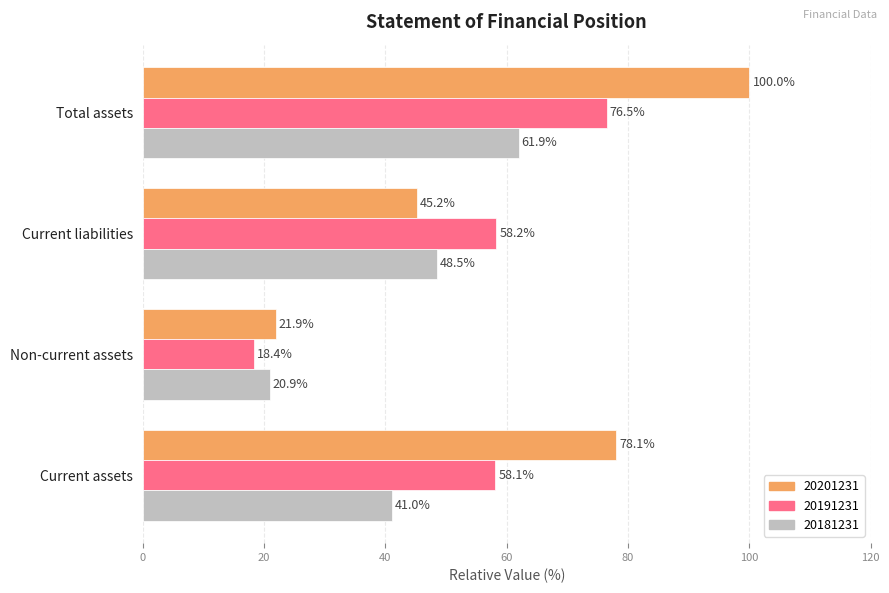

Between Current assets and Current liabilities, which series saw the biggest shift?

20201231